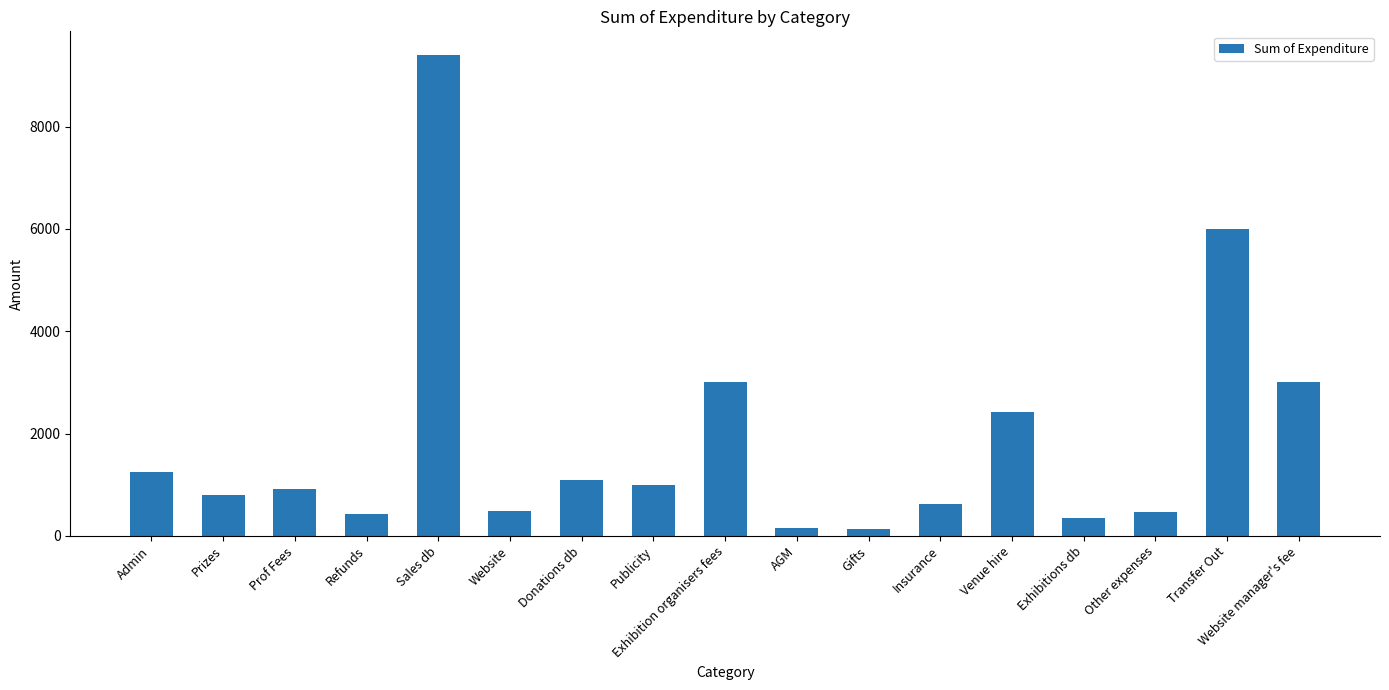

How many bars are there in total?

17